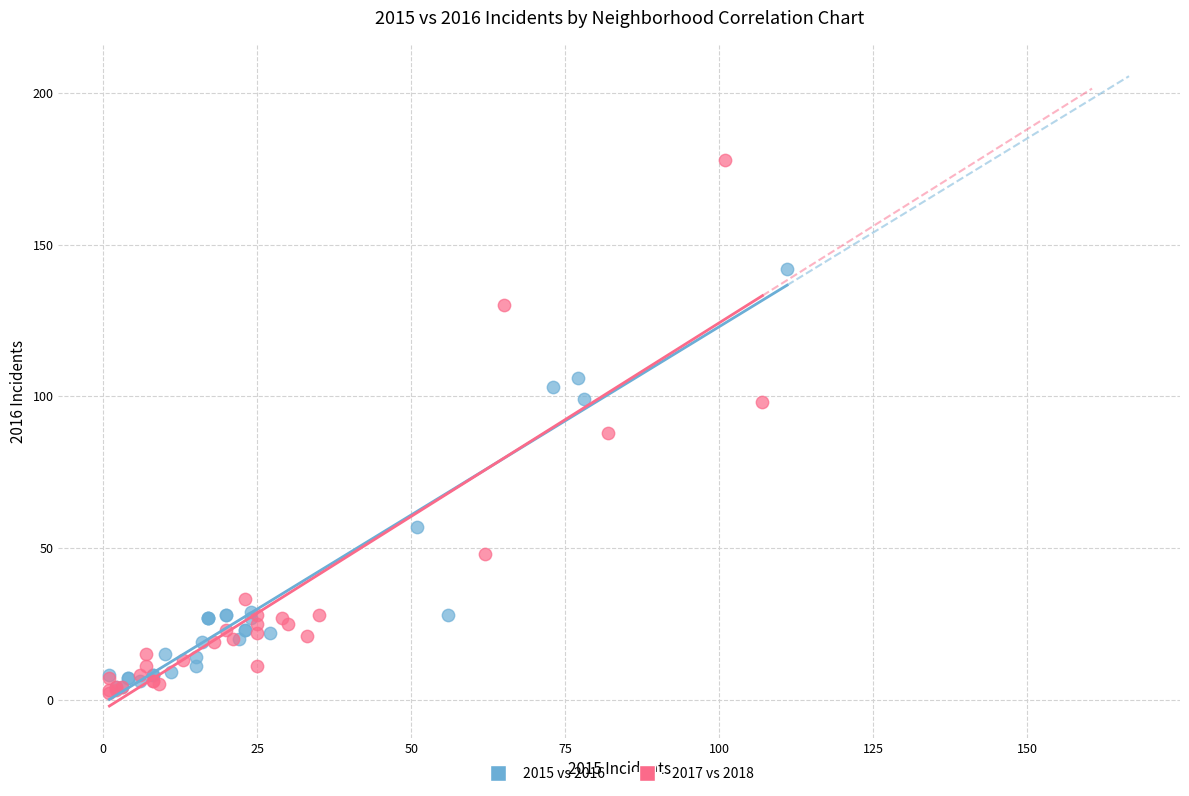

Which series reaches the maximum Y coordinate?

2017 vs 2018